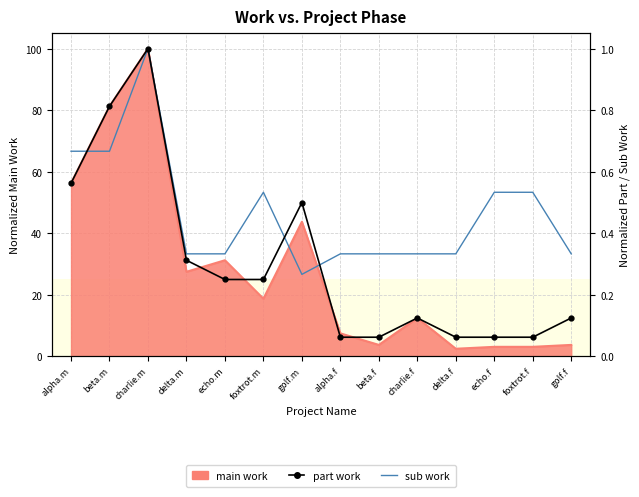

What is the label of the 1st point from the left?

alpha.m